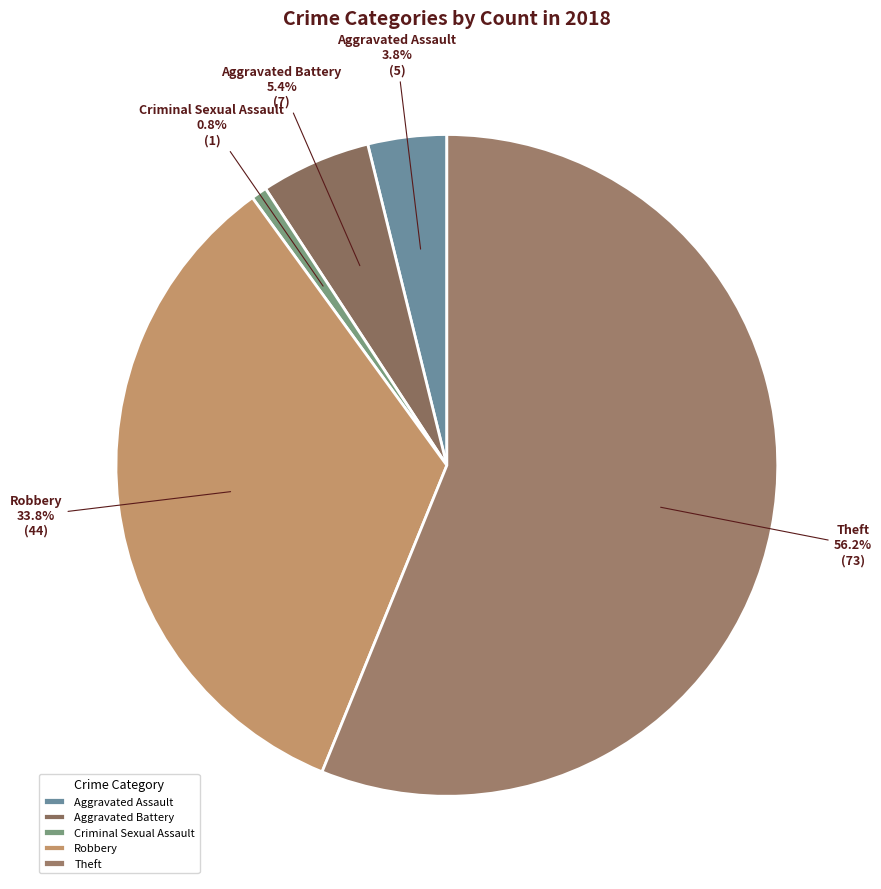

Rank the categories by value from highest to lowest.

Theft, Robbery, Aggravated Battery, Aggravated Assault, Criminal Sexual Assault